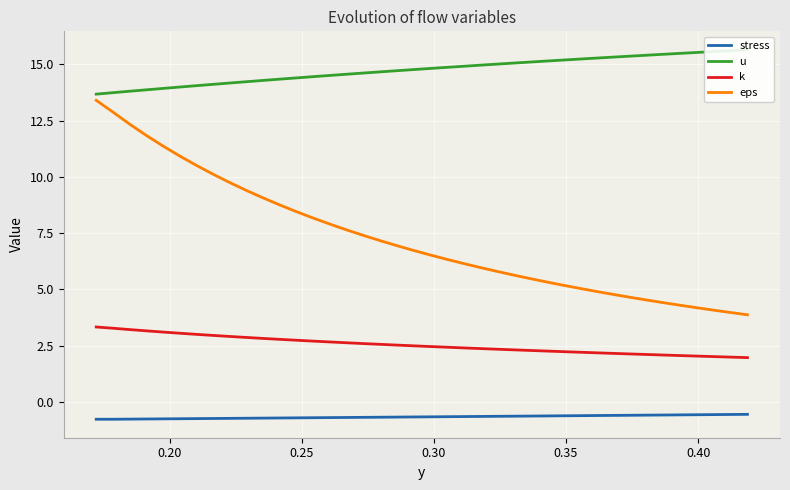

What is the minimum value for stress?

-0.8